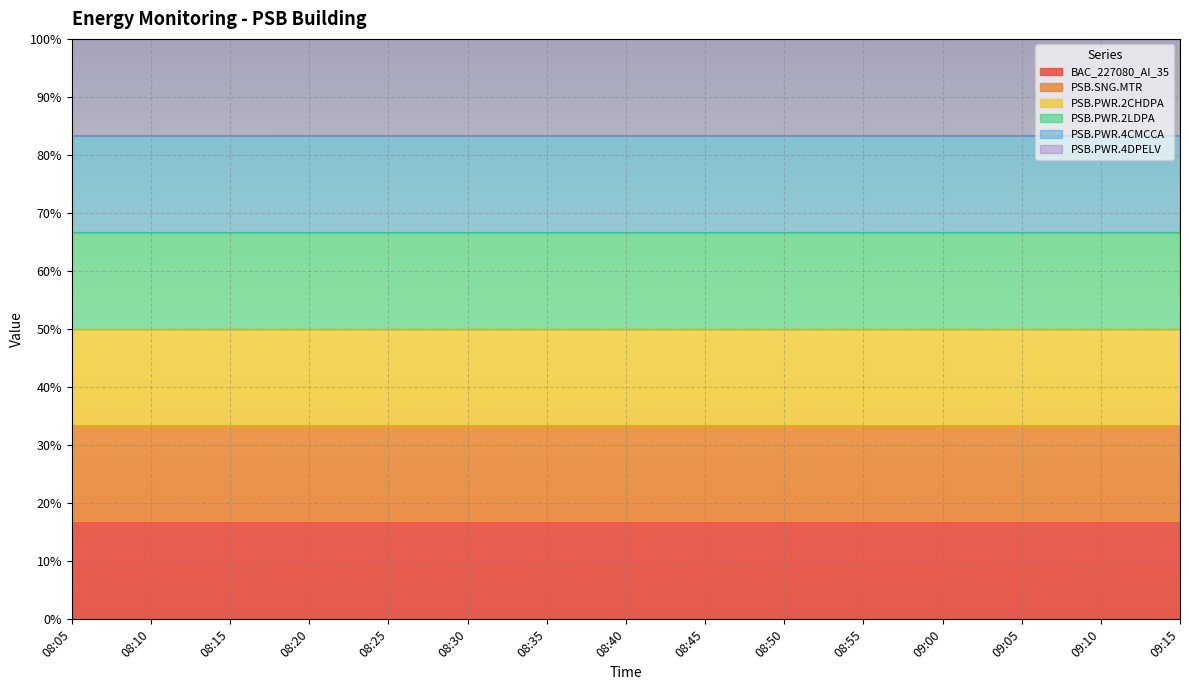

At which label does PSB.SNG.MTR reach its minimum?

08:05